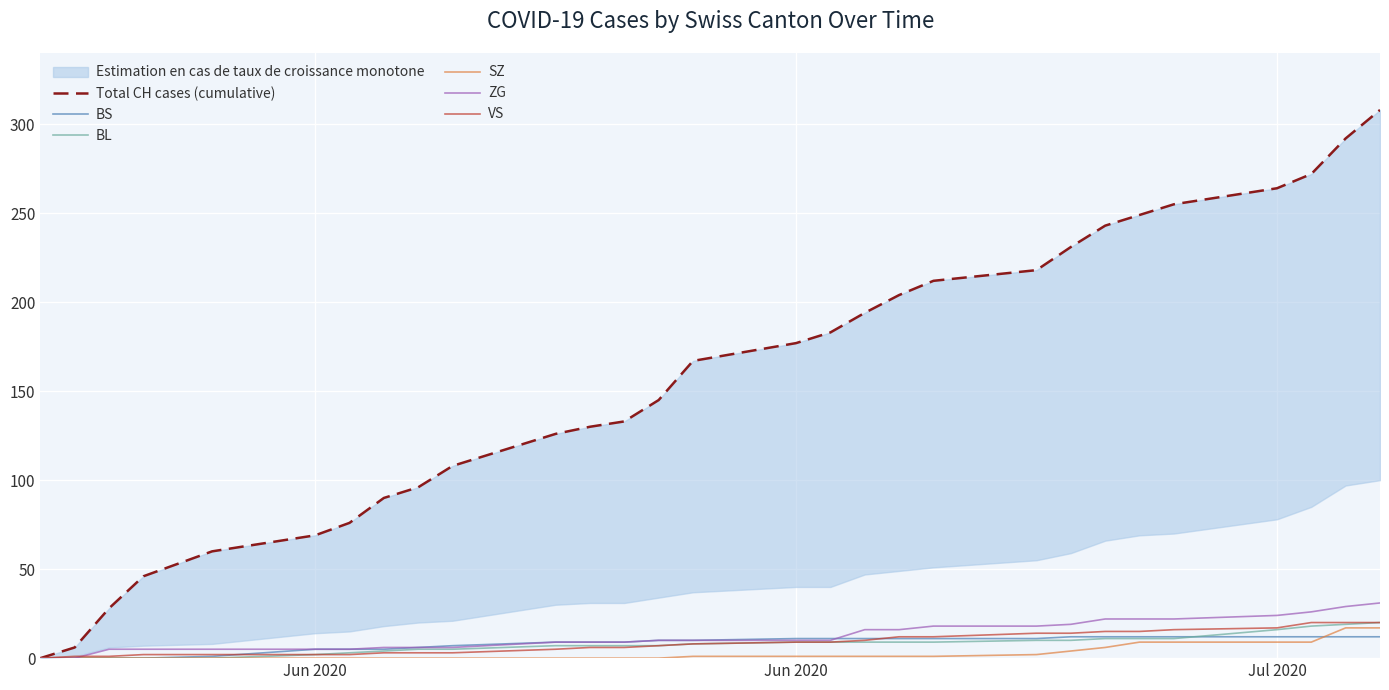

How many values in VS are above zero?

28